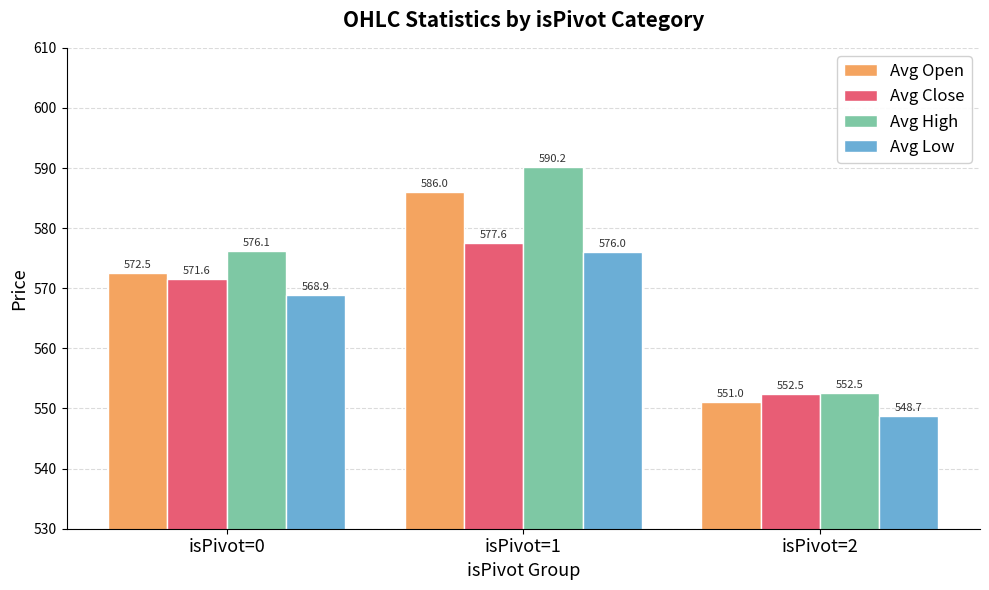

Reading left to right, list all the values displayed in this chart.

Avg Open: isPivot=0=572.5	isPivot=1=586.0	isPivot=2=551.0
Avg Close: isPivot=0=571.6	isPivot=1=577.6	isPivot=2=552.5
Avg High: isPivot=0=576.1	isPivot=1=590.2	isPivot=2=552.5
Avg Low: isPivot=0=568.9	isPivot=1=576.0	isPivot=2=548.7